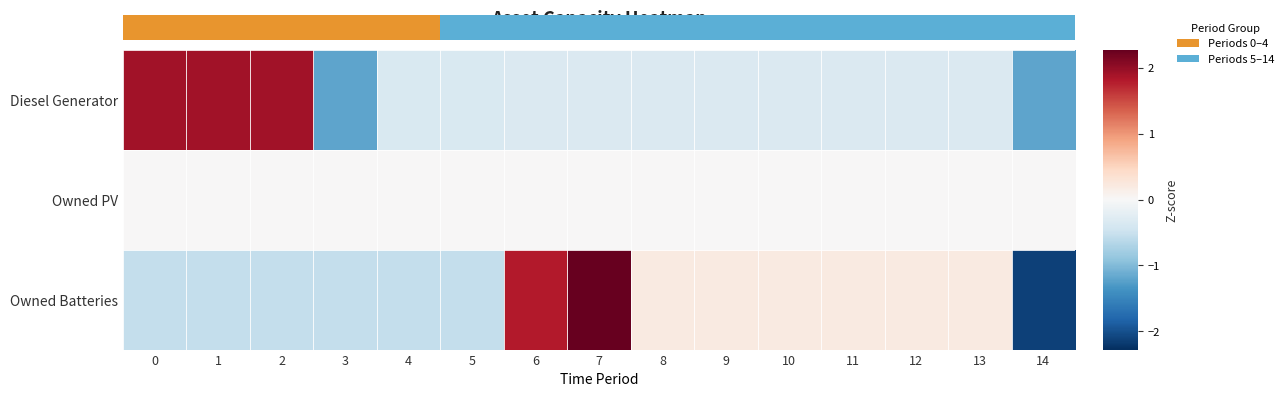

The Diesel Generator series shows -0.2 at 5. True or false?

False